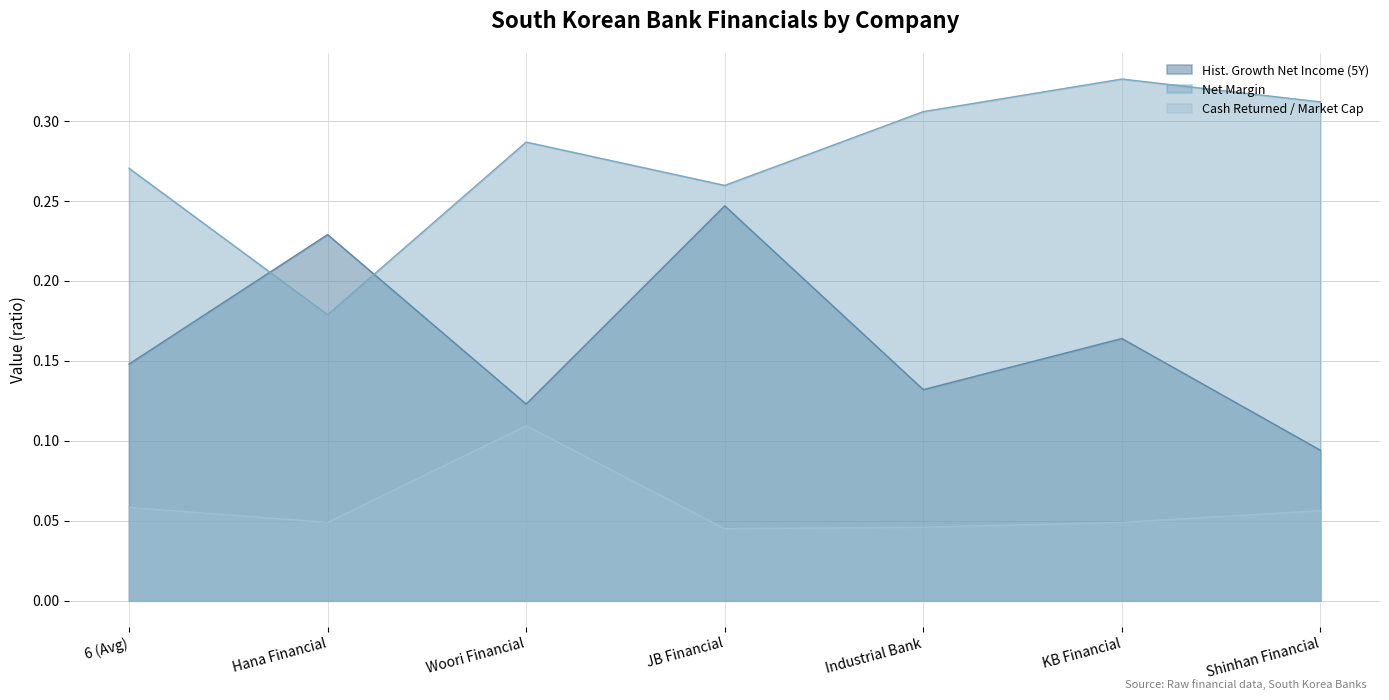

What is the difference between the highest and lowest values at Woori Financial?

0.2